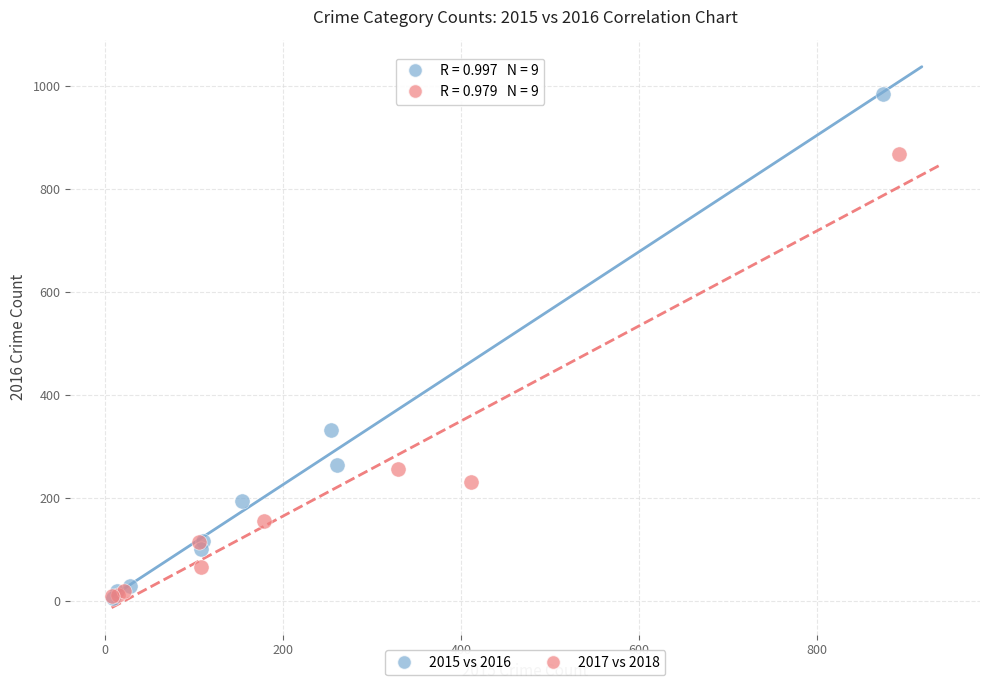

Which series contains the highest Y value?

2015 vs 2016